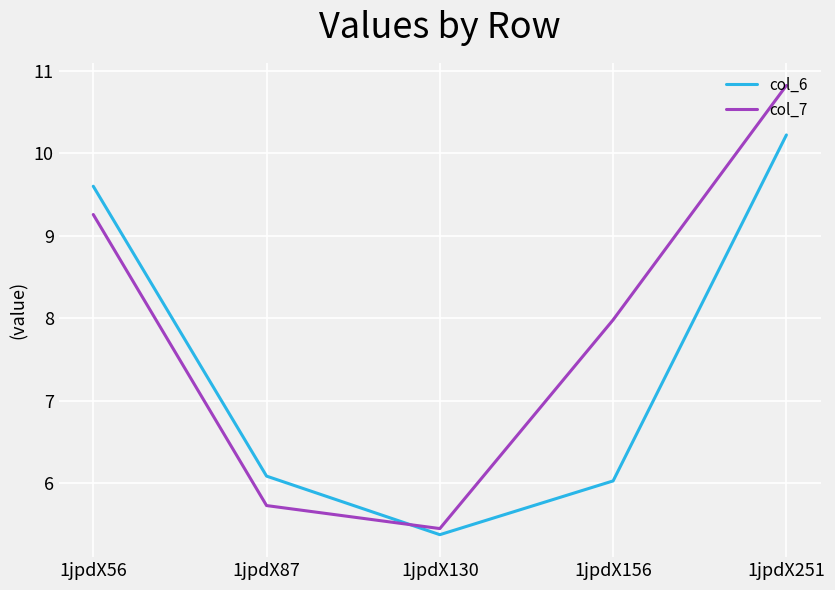

The value of col_7 at 1jpdX56 is 13.7. True or false?

False